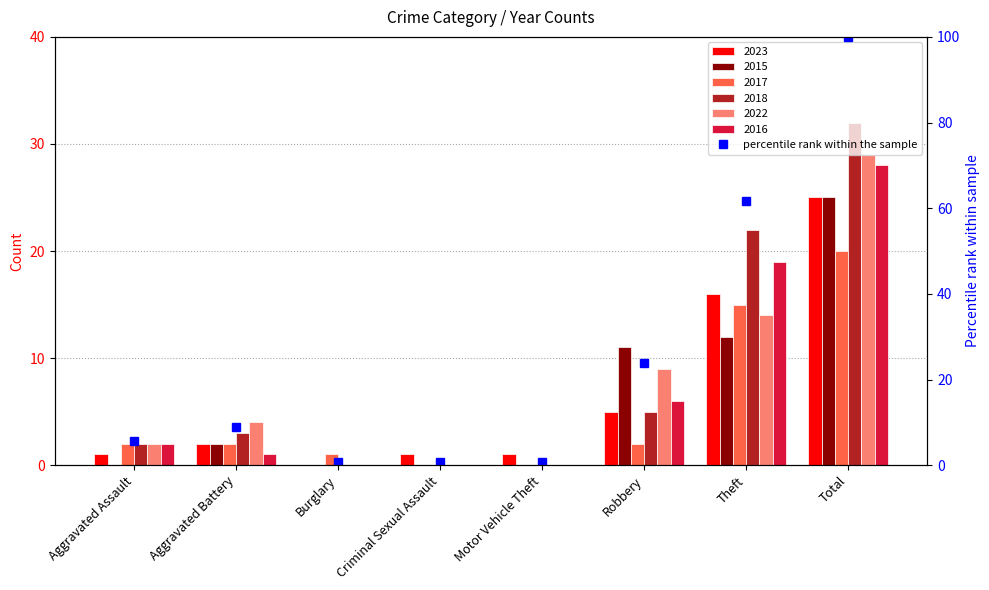

The value at Aggravated Battery is 8.8. True or false?

True